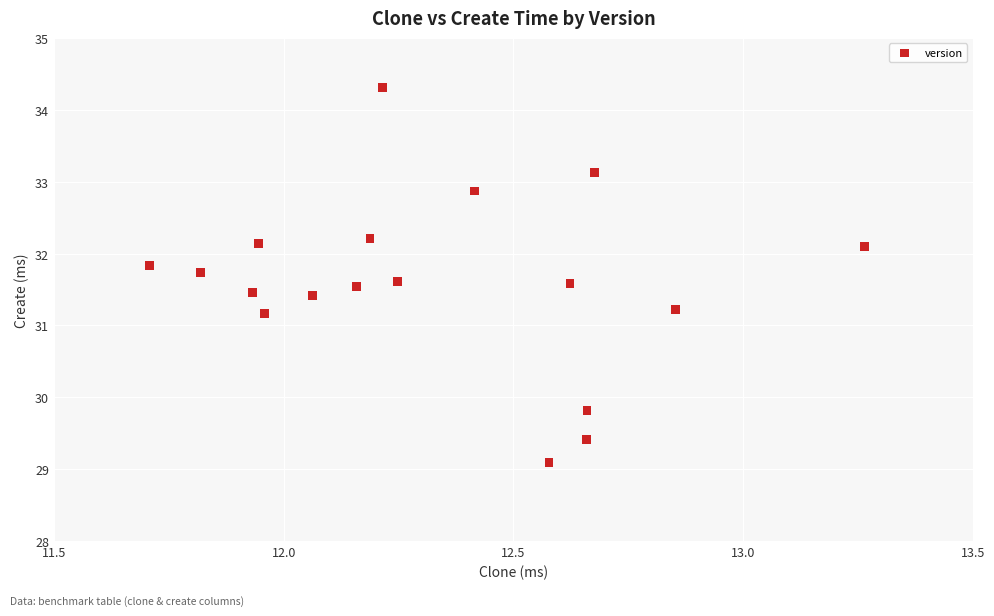

What is the range of Y values (max minus min)?

5.2